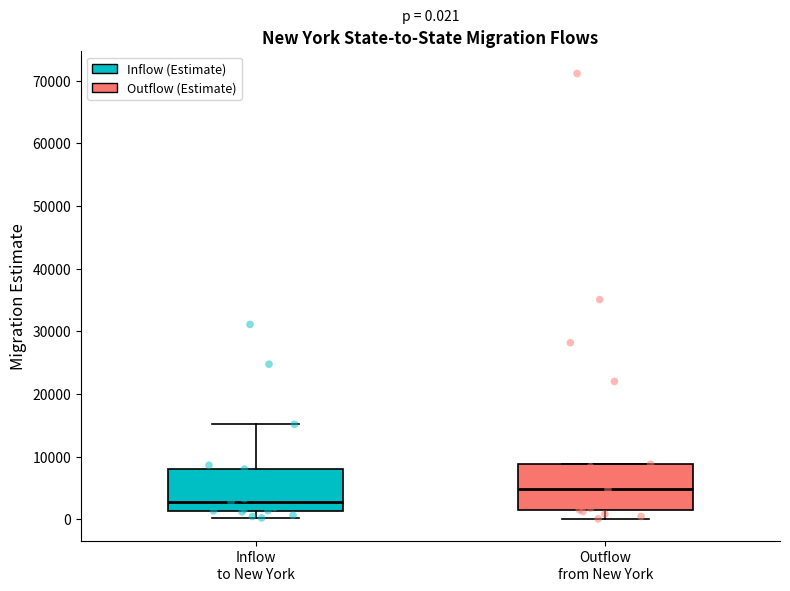

Which box has the lowest median line?

Inflow to New York